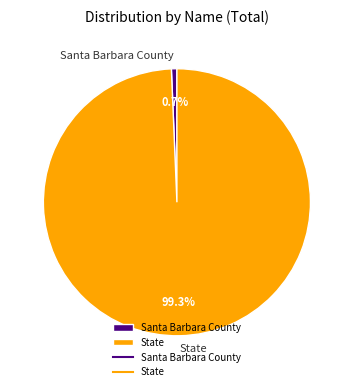

Does any single category account for the majority?

Yes